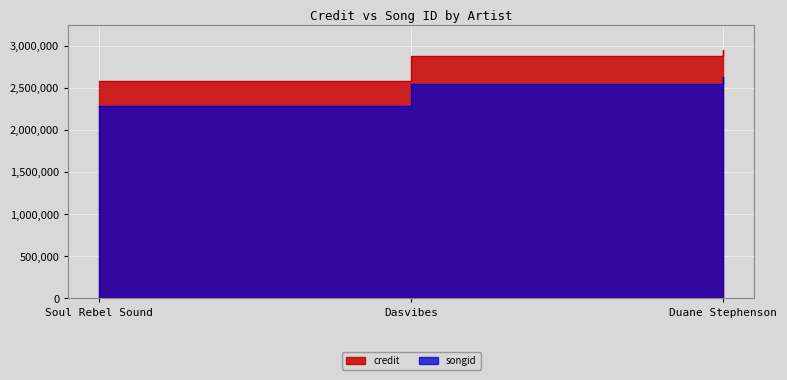

At Duane Stephenson, list the series in order from smallest to largest.

songid, credit